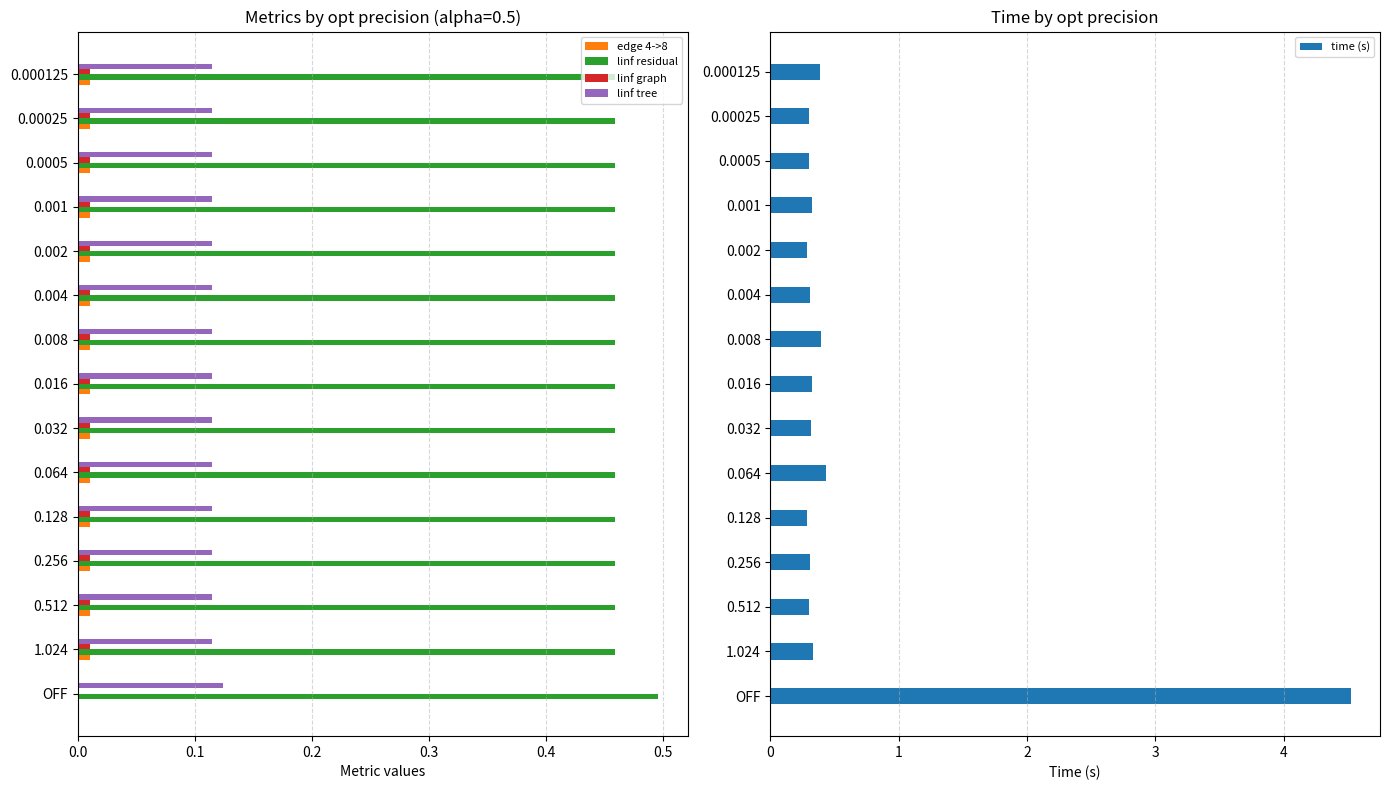

List the series in order of their peak value, lowest first.

edge 4->8, linf graph, linf tree, linf residual, time (s)